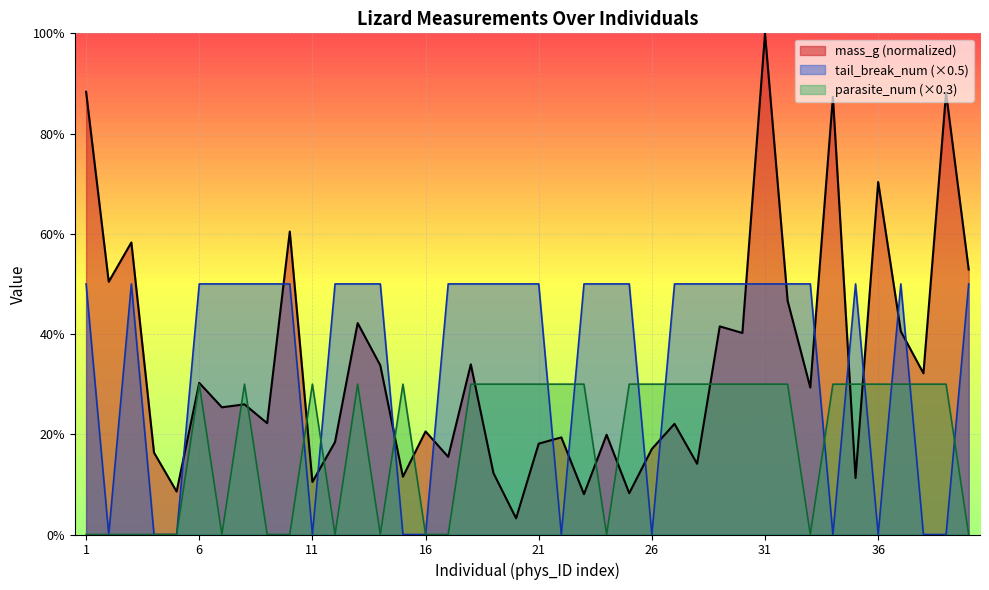

What is the maximum value for mass_g?

1.0